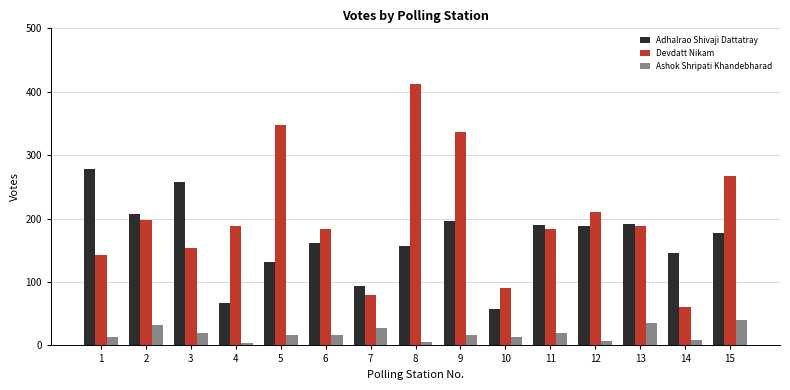

What is the highest value of the Devdatt Nikam series?

412